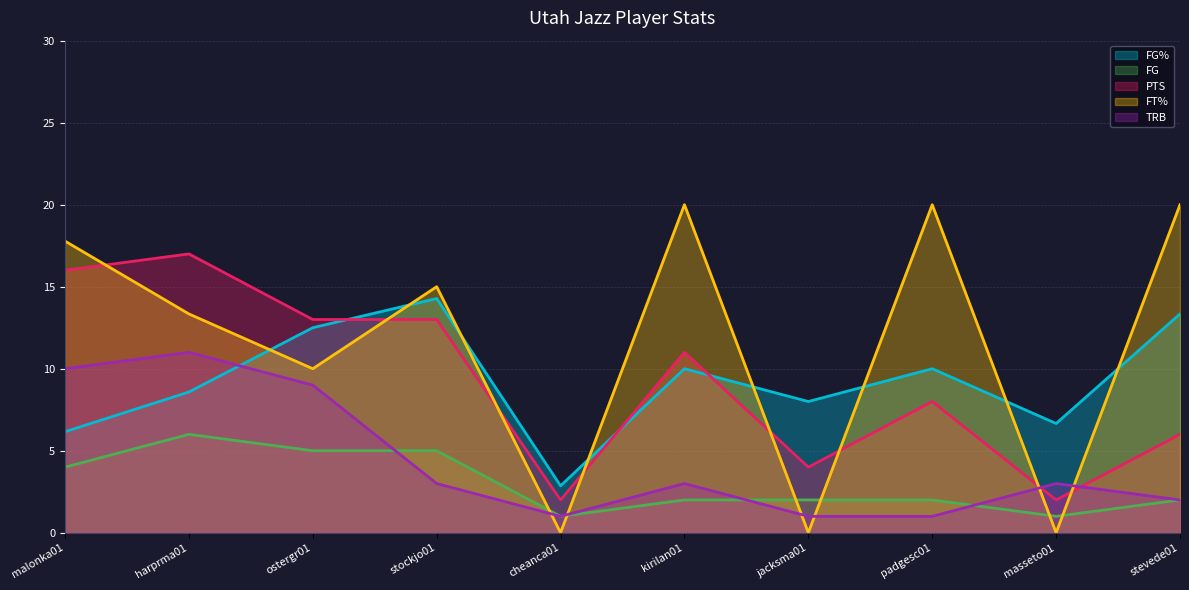

At stockjo01, list the series in order from largest to smallest.

FT%, FG%, PTS, FG, TRB